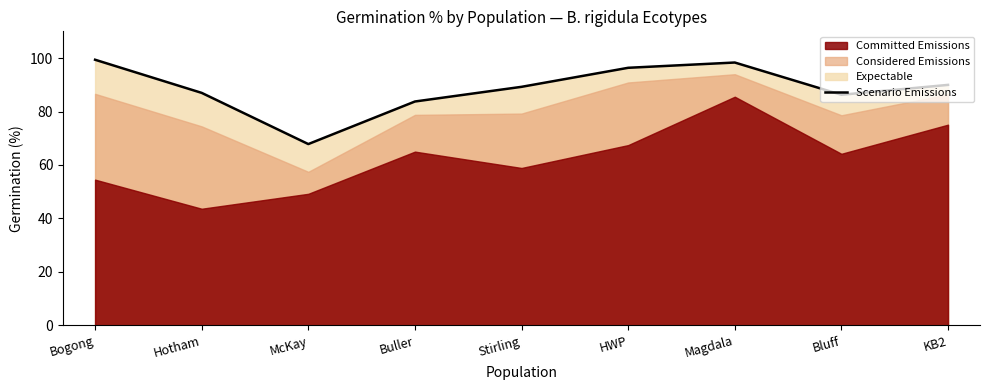

Between Hotham and McKay, which is larger?

Hotham